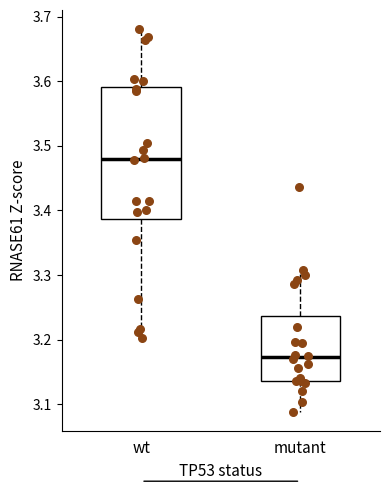

Reading left to right, transcribe this box plot: for each box, give where its median line is, the range the box spans, and where its two whiskers end, as read against the y-axis. The values are not printed on the chart, so give them approximately, as read against the axis.

wt: median 3.48, box 3.39 to 3.59, whiskers 3.20 to 3.68
mutant: median 3.17, box 3.14 to 3.24, whiskers 3.09 to 3.31